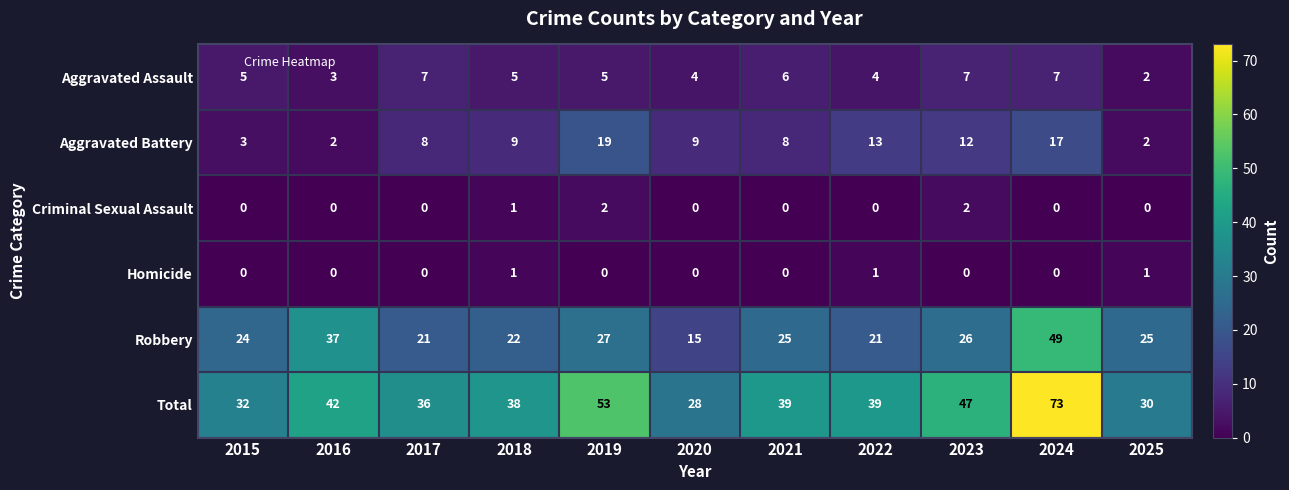

True or false: Homicide has a value of -1 at 2021.

False